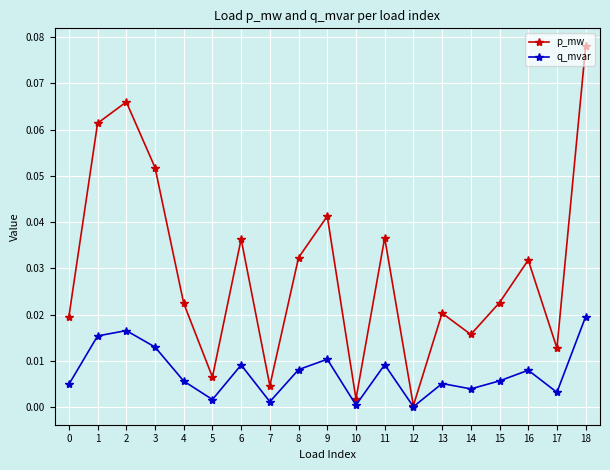

Rank the series at 6 from highest to lowest value.

p_mw, q_mvar